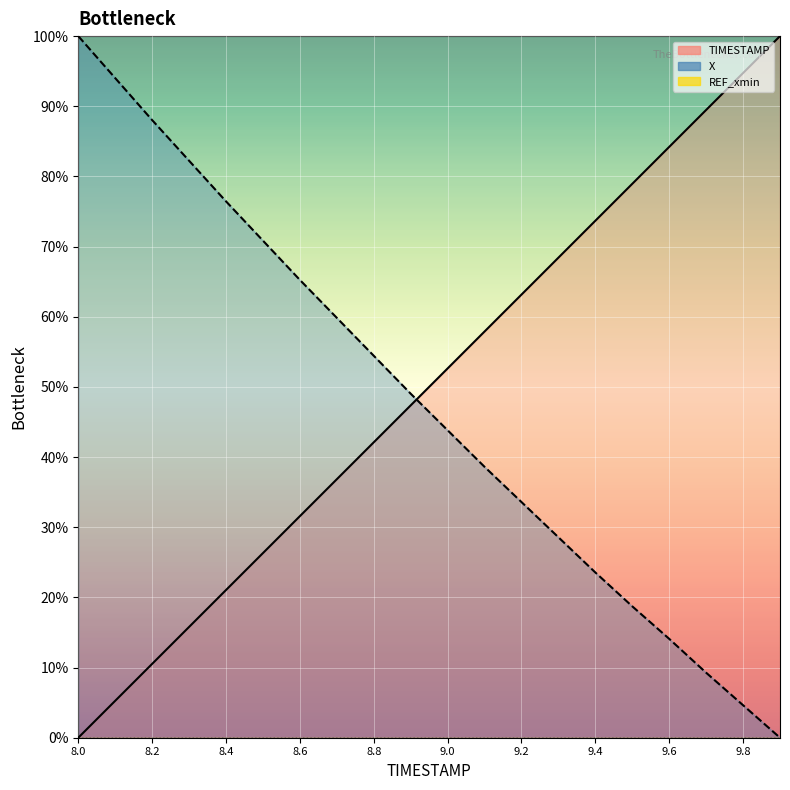

Count the number of categories in the chart.

20